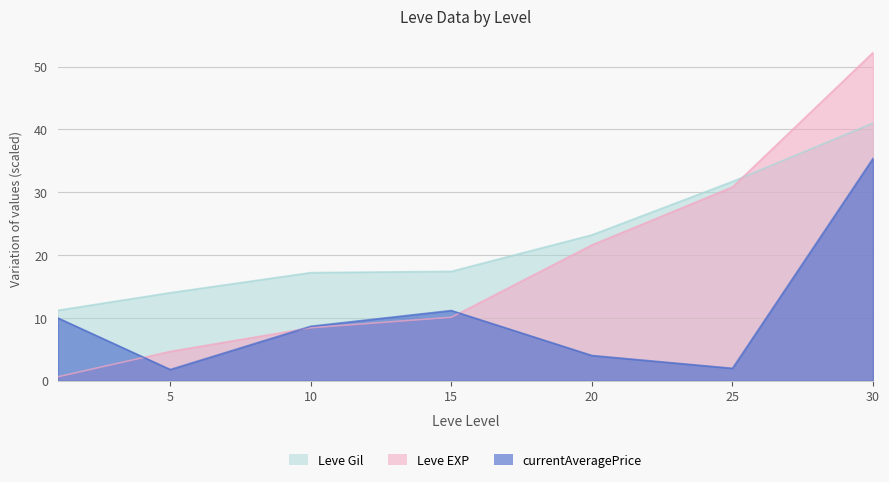

What is the sum of the currentAveragePrice values at 25 and 20?

6.0